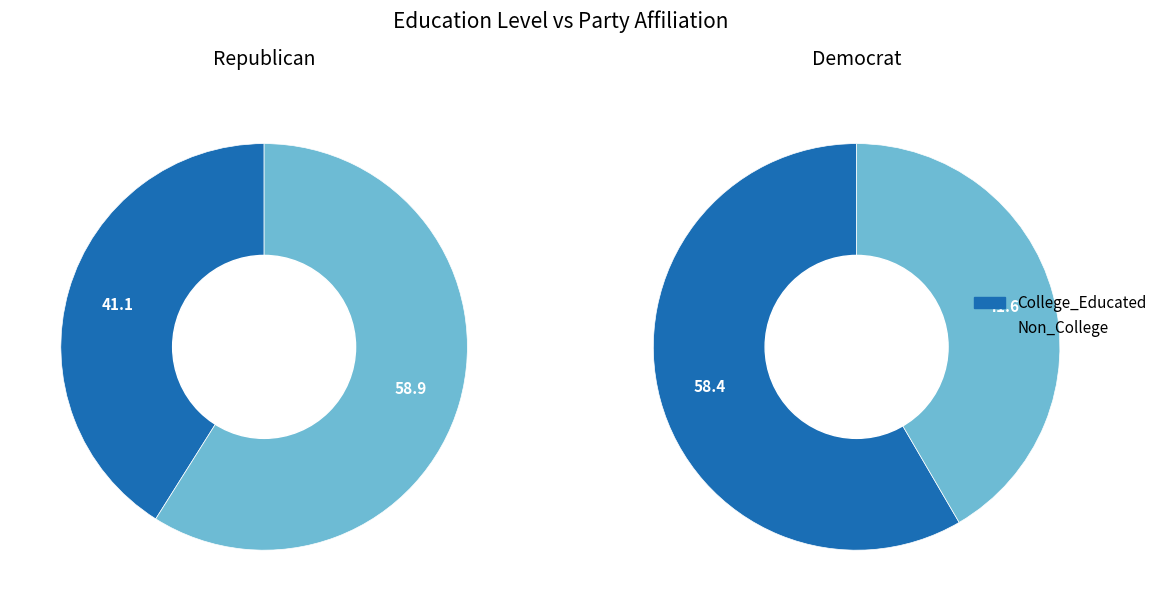

Is it true that College_Educated is 49% of the pie?

False